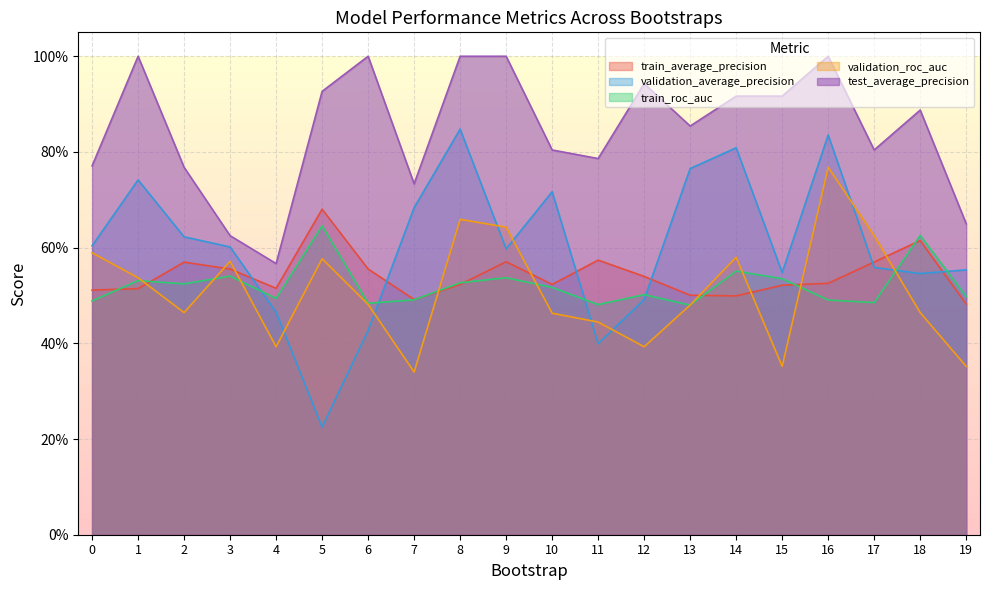

What is the smallest value displayed?

0.2